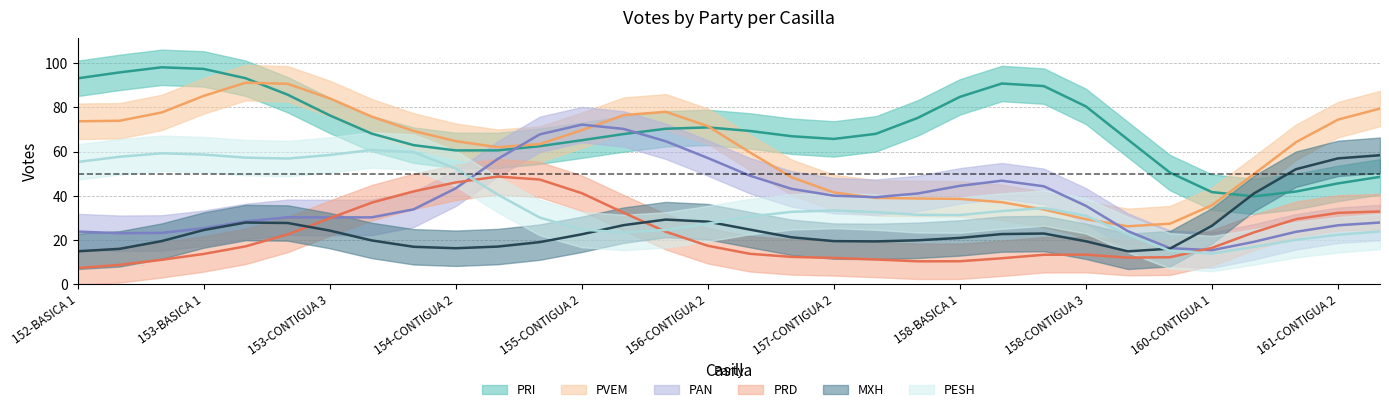

How many values in the PAN series are below 33?

15